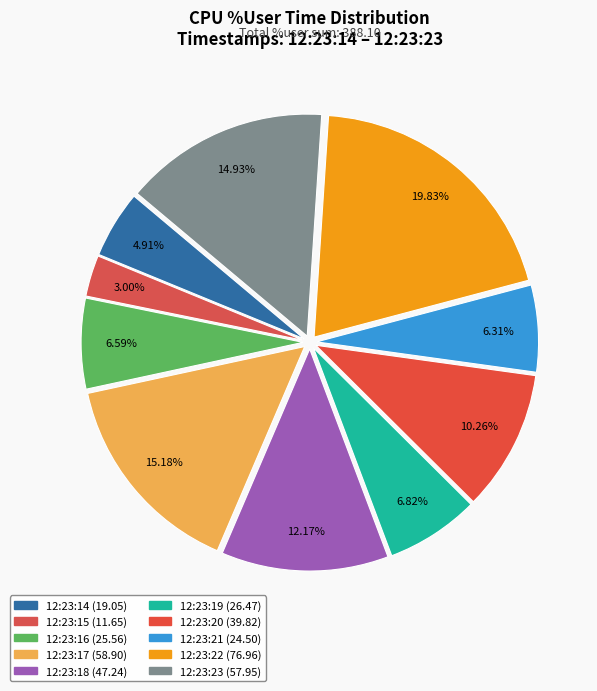

What portion of the pie excludes 12:23:16?

93.4%